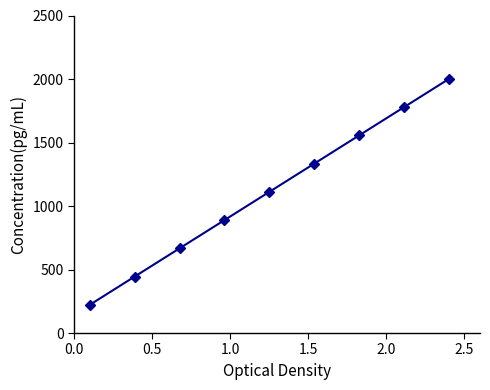

What is the difference between the maximum and minimum values?

1777.8